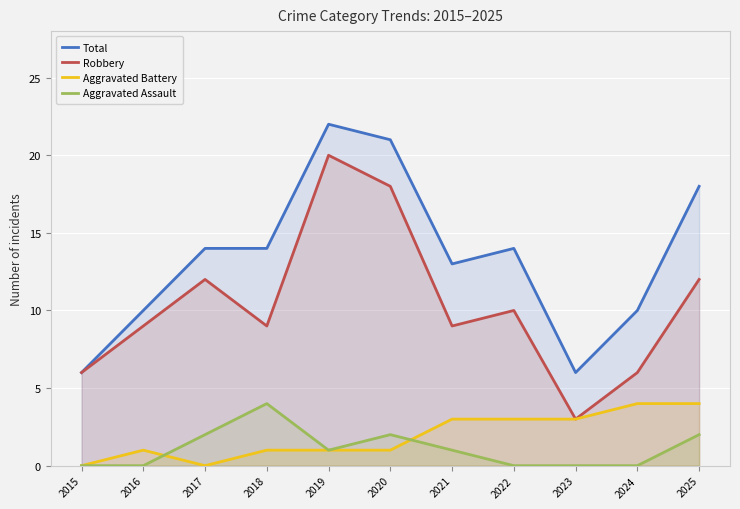

Reading right to left, extract all data points from this chart.

Total: 2025=18	2024=10	2023=6	2022=14	2021=13	2020=21	2019=22	2018=14	2017=14	2016=10	2015=6
Robbery: 2025=12	2024=6	2023=3	2022=10	2021=9	2020=18	2019=20	2018=9	2017=12	2016=9	2015=6
Aggravated Battery: 2025=4	2024=4	2023=3	2022=3	2021=3	2020=1	2019=1	2018=1	2017=0	2016=1	2015=0
Aggravated Assault: 2025=2	2024=0	2023=0	2022=0	2021=1	2020=2	2019=1	2018=4	2017=2	2016=0	2015=0